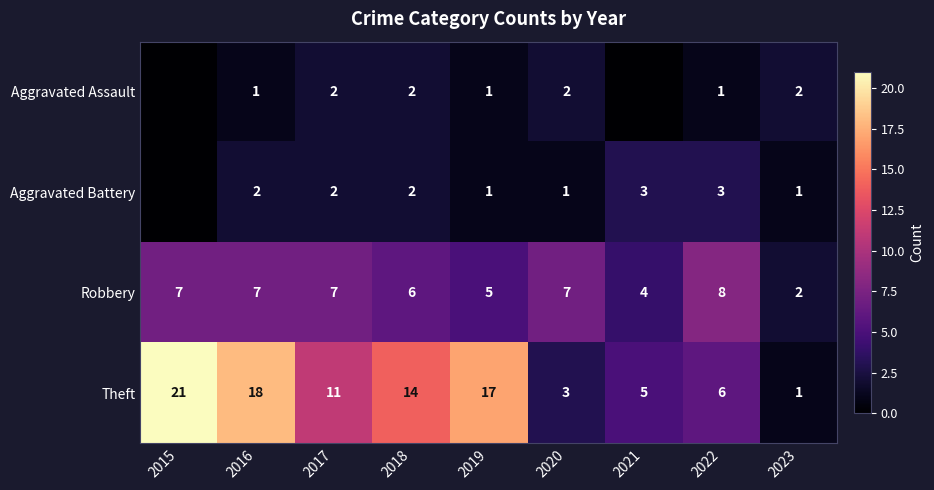

At 2020, list the series in order from largest to smallest.

Robbery, Theft, Aggravated Assault, Aggravated Battery